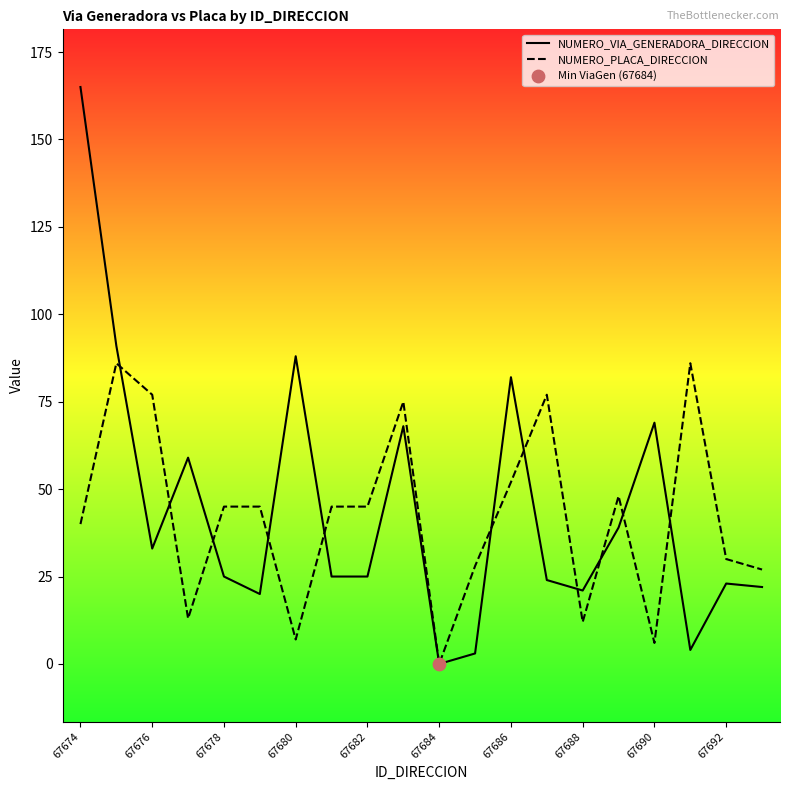

What is the maximum value for NUMERO_VIA_GENERADORA_DIRECCION?

165